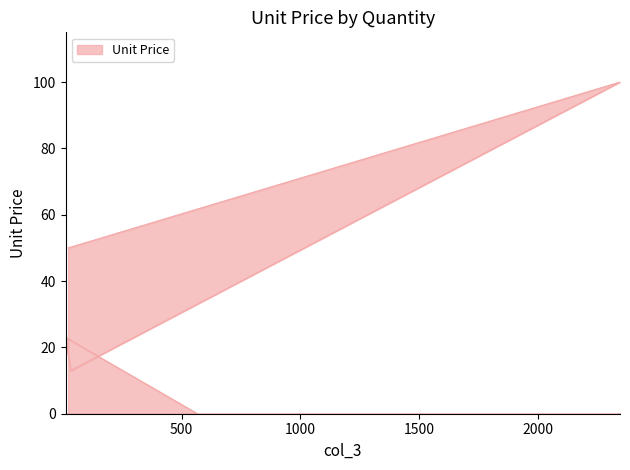

Reading right to left, extract all data points from this chart.

0.0	23.0	13.0	100.0	50.0